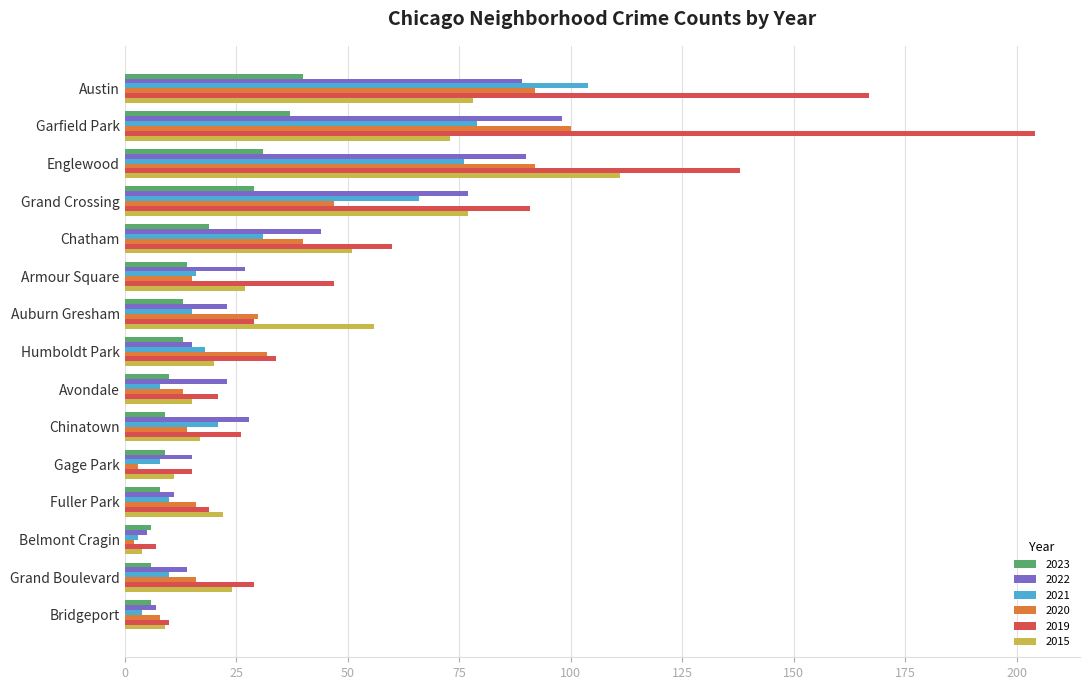

What is the spread (max minus min) of values at Grand Crossing?

62